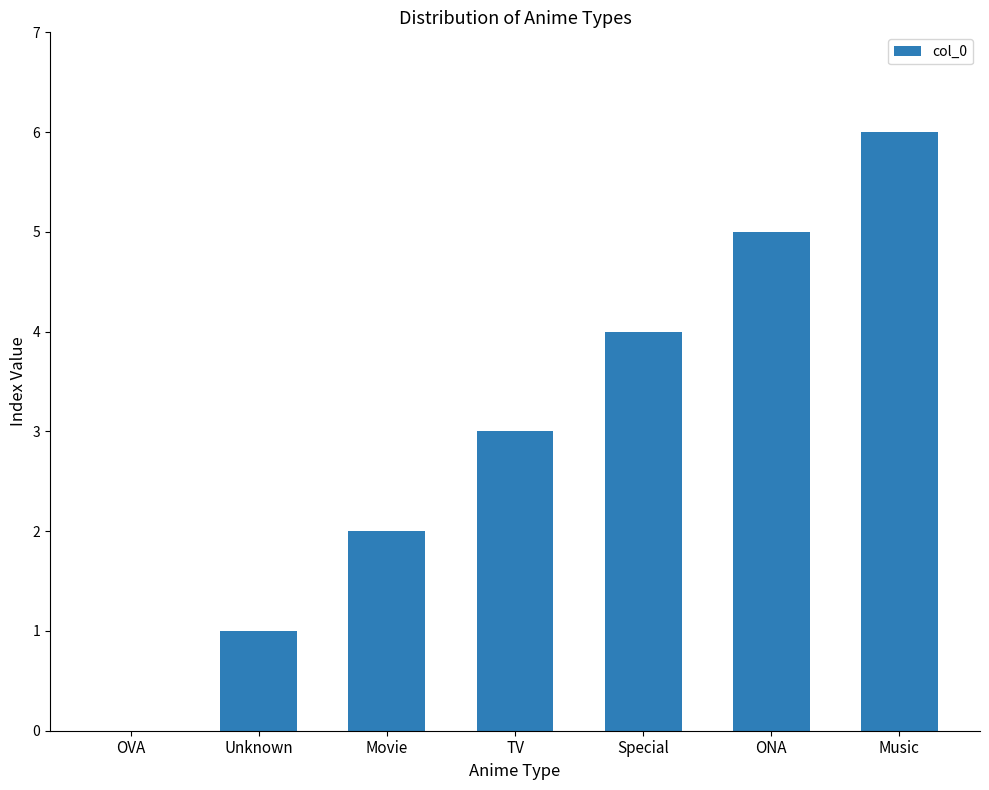

Reading left to right, what are all the values shown in this chart?

OVA=0	Unknown=1	Movie=2	TV=3	Special=4	ONA=5	Music=6